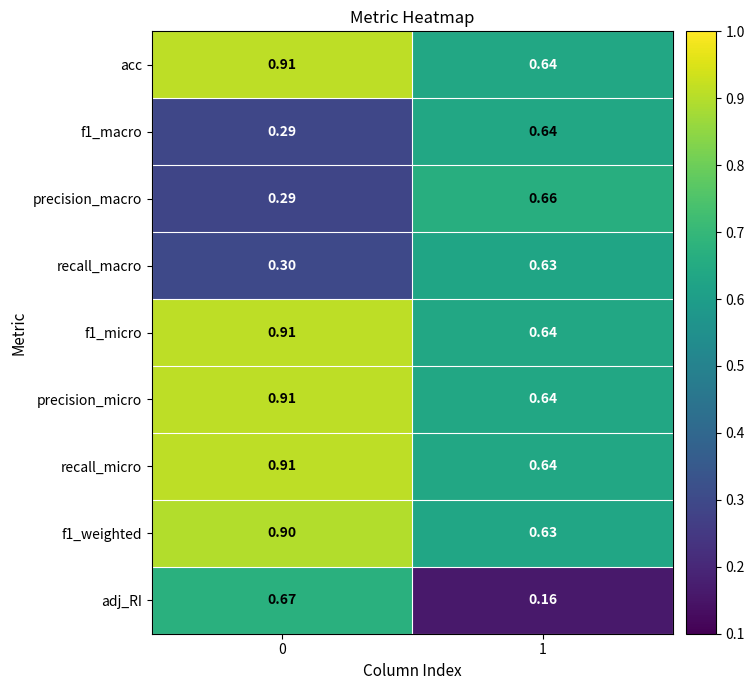

Is the value of f1_weighted at 0 greater than the value of f1_macro at 0?

Yes